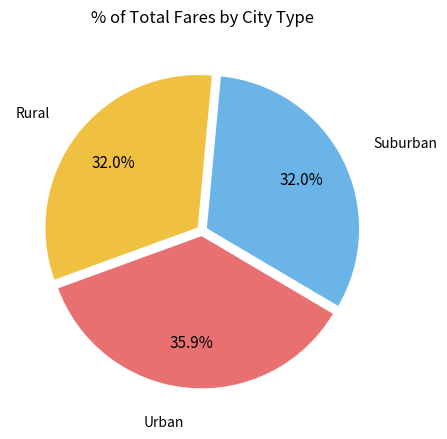

Does any single category account for the majority?

No